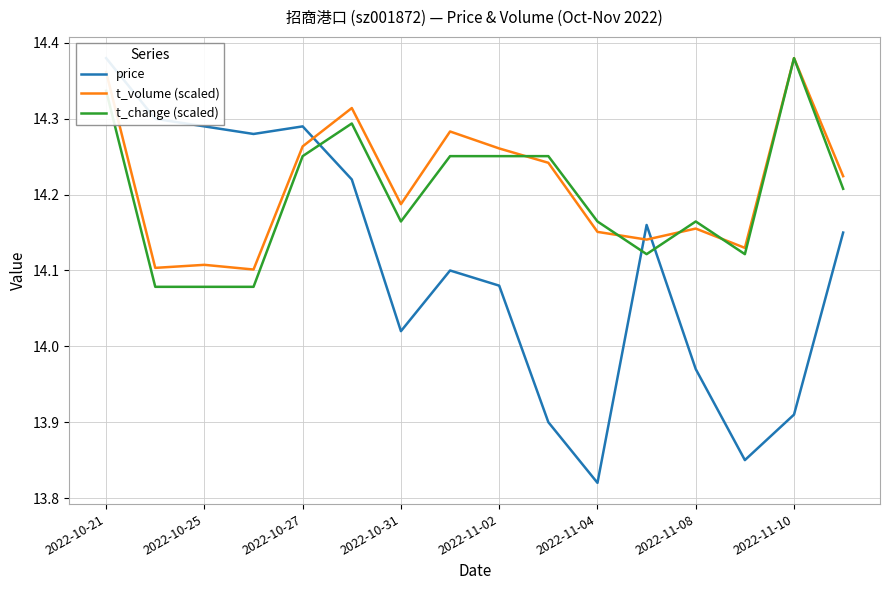

Is it true that t_change (scaled) equals 4.6 at 2022-11-08?

False